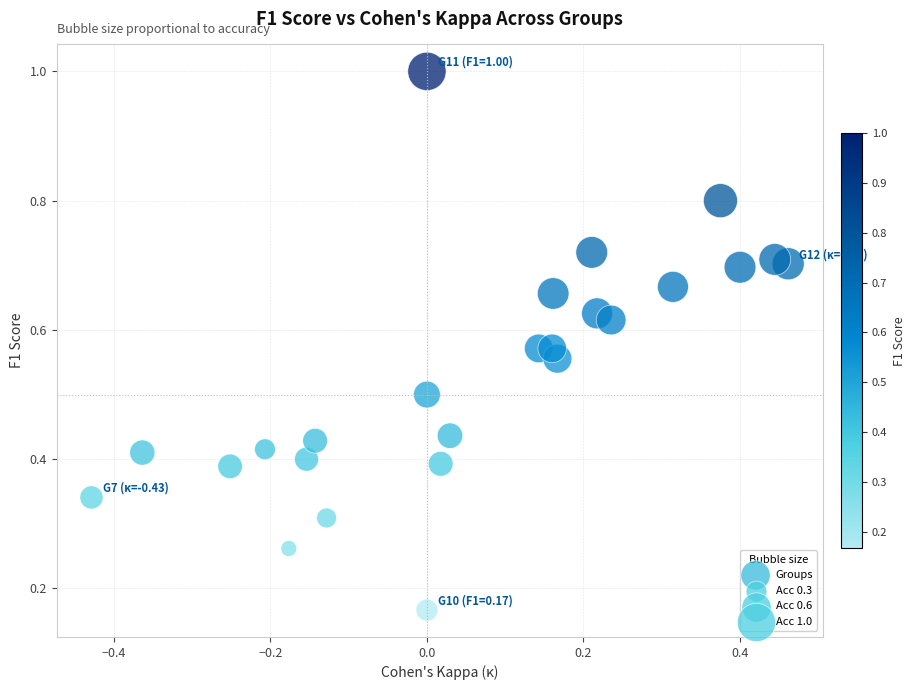

What is the range of Y values (max minus min)?

0.8